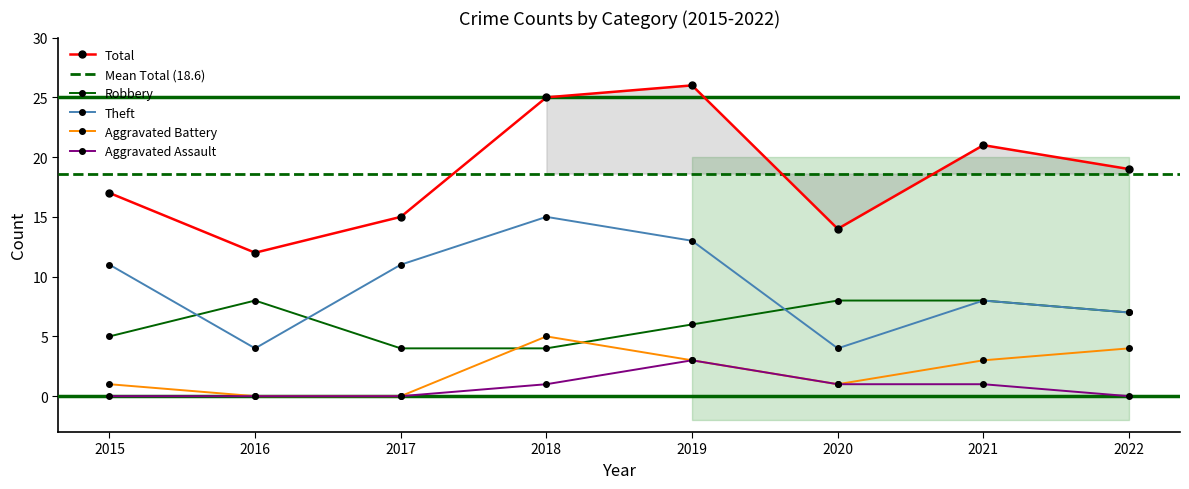

Where does the Robbery series first go above 7?

2016